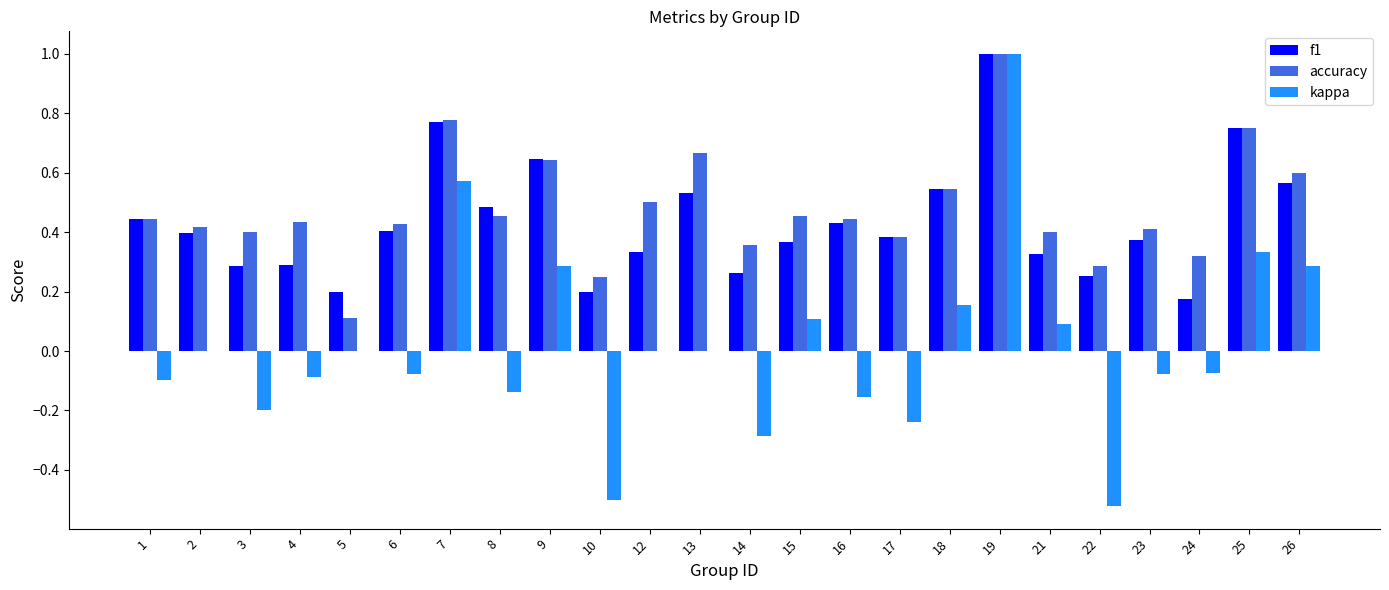

At which category does the chart reach its peak across all series?

19